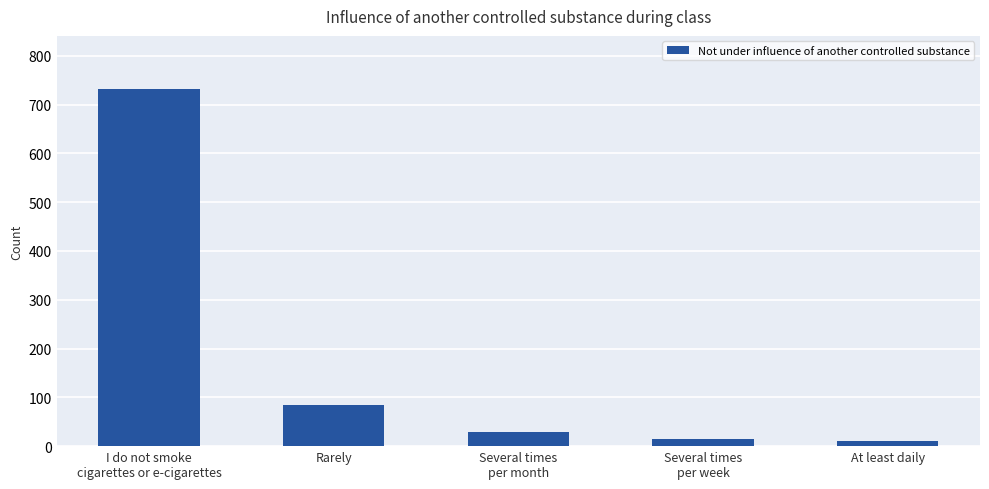

What is the difference between the values at At least daily and Several times
per week?

4